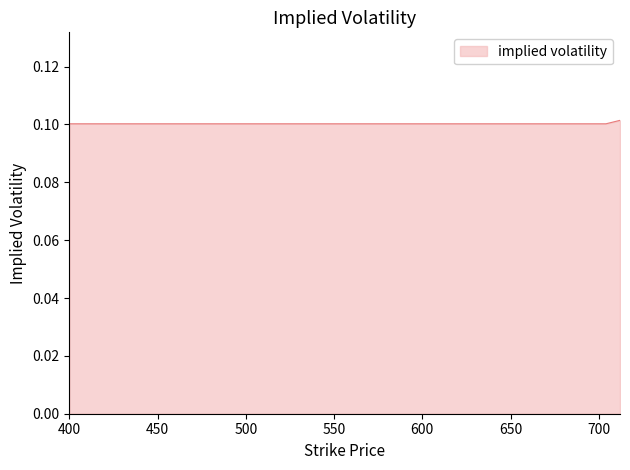

Count the values in the range 0 to 1.

40